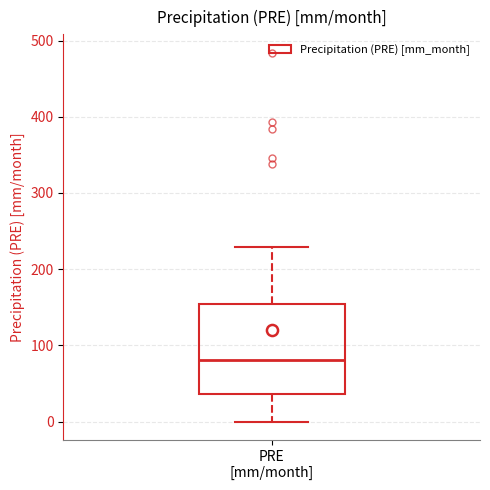

Read this box plot against the y-axis: the position of the median line, the range covered by the box, and the ends of both whiskers. The values are not printed on the chart, so give them approximately, as read against the axis.

median 80, box 40 to 150, whiskers 0 to 230